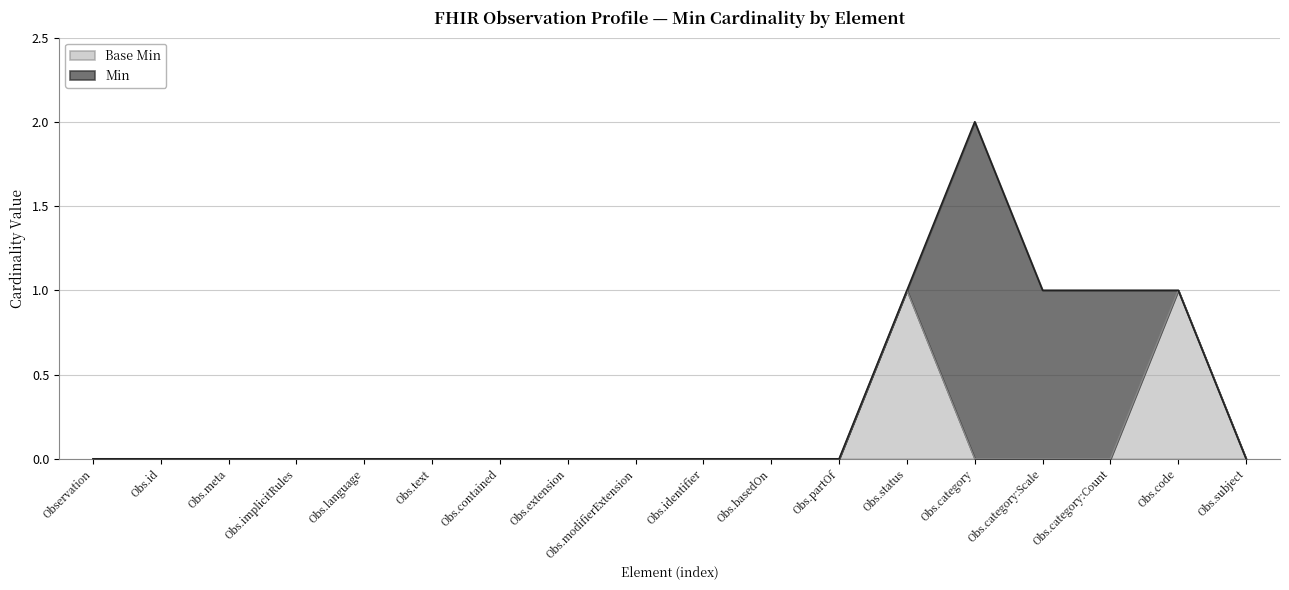

What is the difference between the maximum and minimum values in the Min series?

2